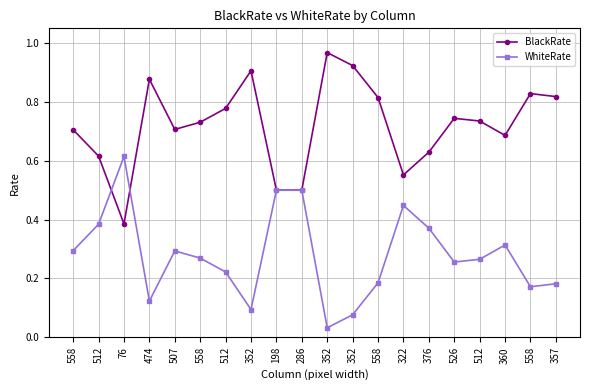

Which category has the lowest value across all series?

352